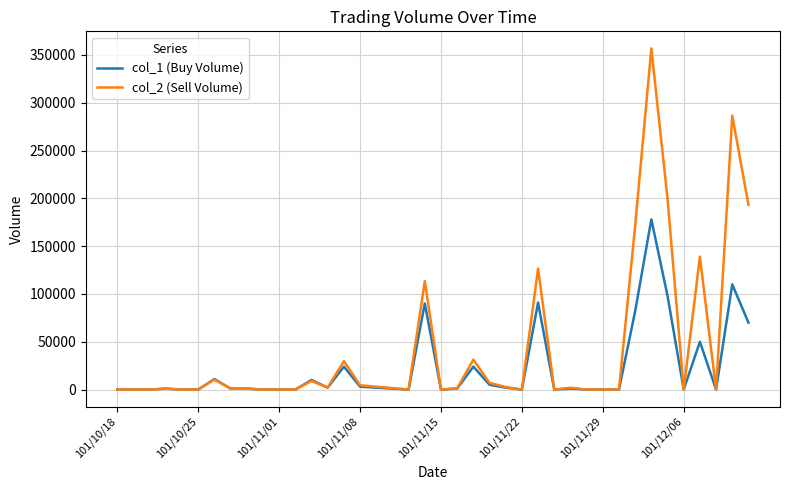

Which series has the largest range (max minus min)?

col_2 (Sell Volume)